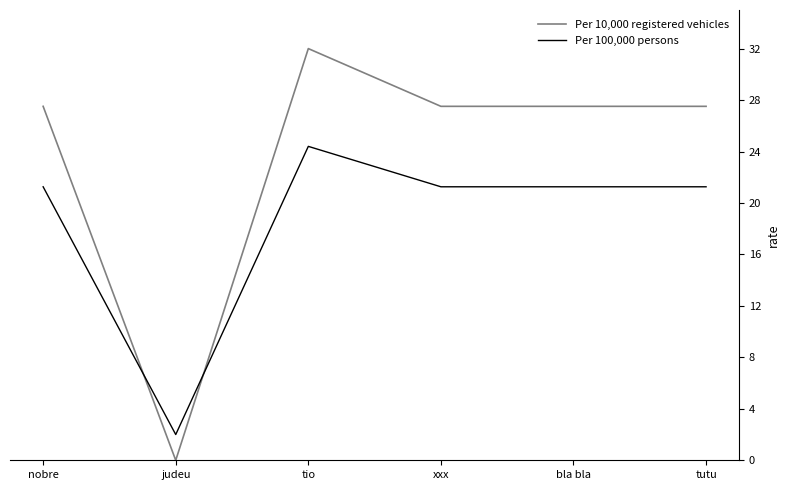

What is the difference between the maximum and minimum values in the Per 100,000 persons series?

22.4